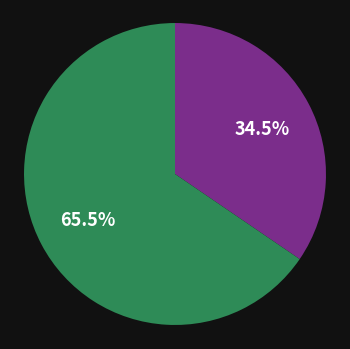

Is there a majority slice in this chart?

Yes